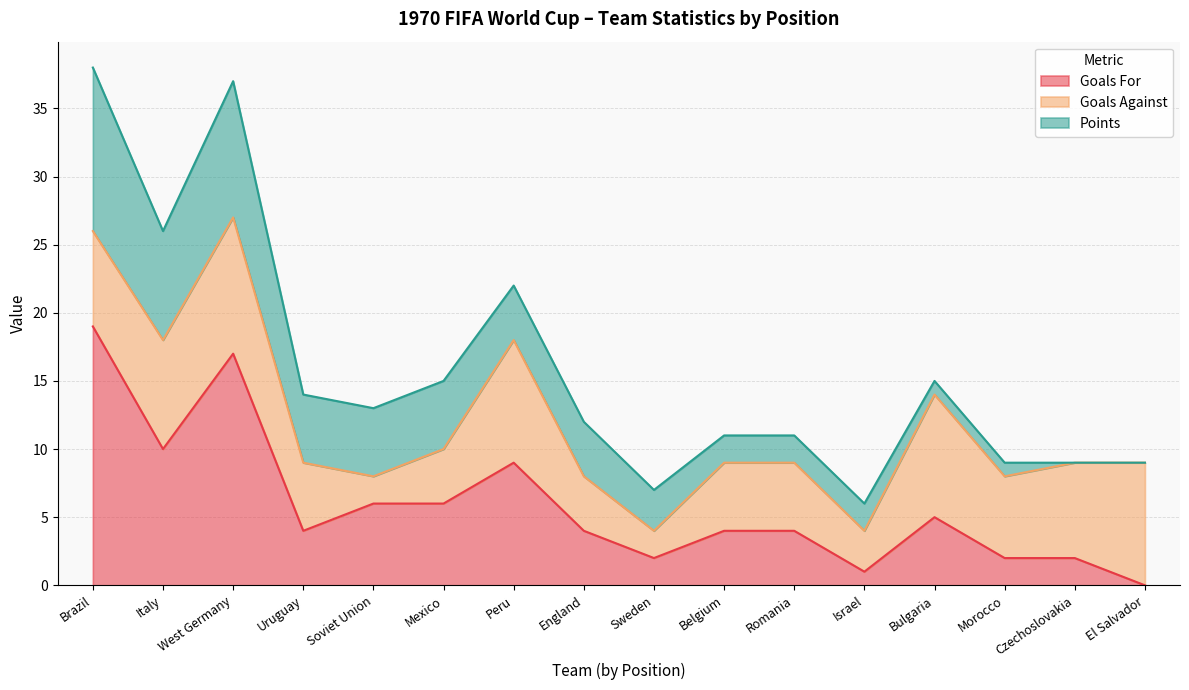

How many categories are shown in the chart?

16